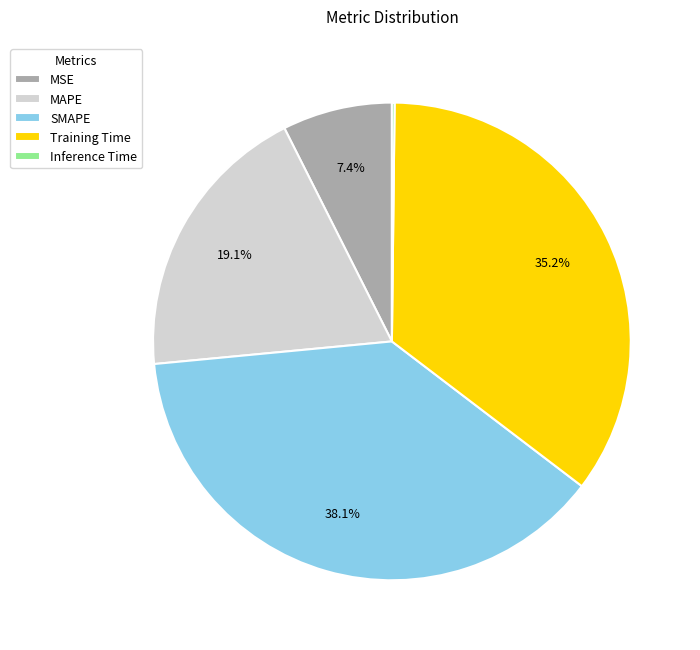

Between MSE and SMAPE, which is larger?

SMAPE